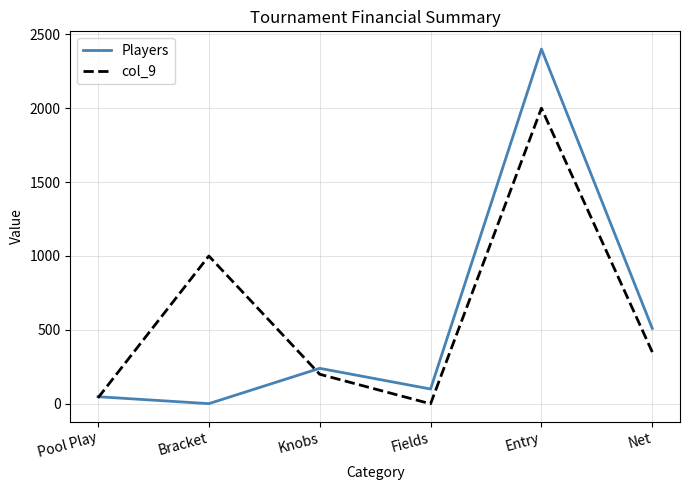

Is it true that Players equals 48 at Pool Play?

True